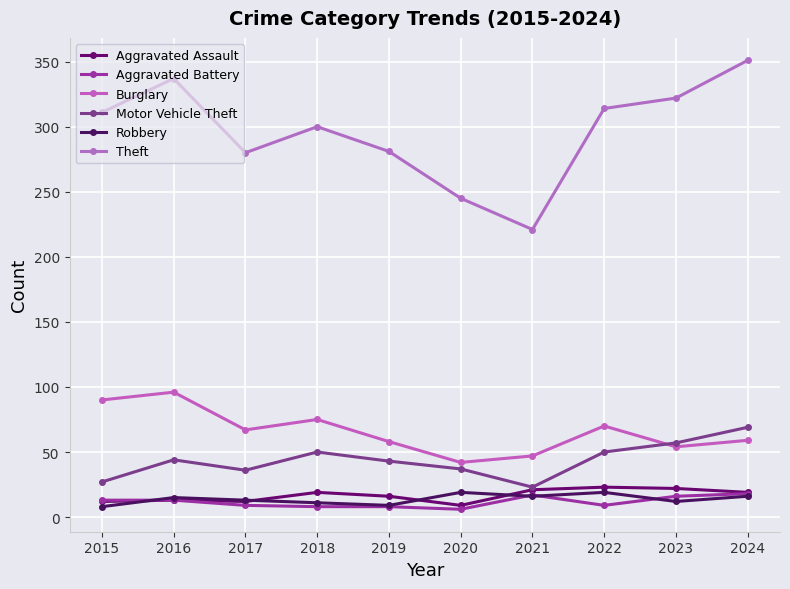

True or false: Aggravated Assault and Motor Vehicle Theft intersect in this chart.

False